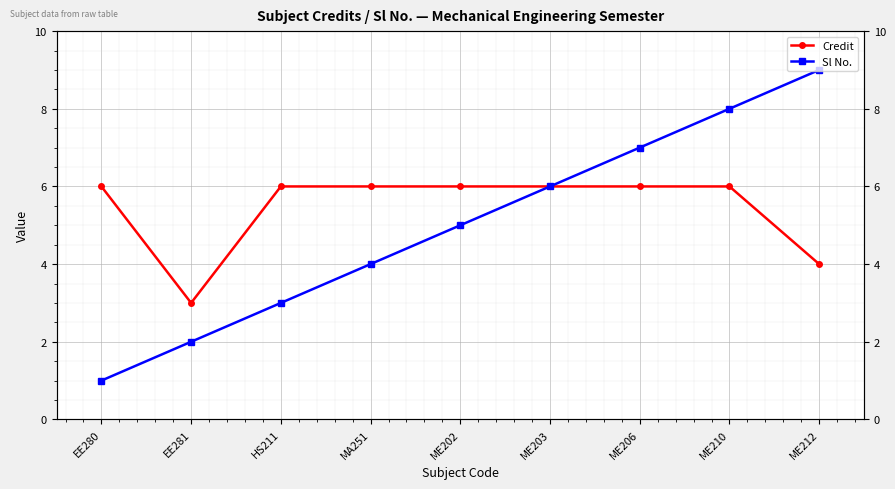

What is the highest value of the Credit series?

6